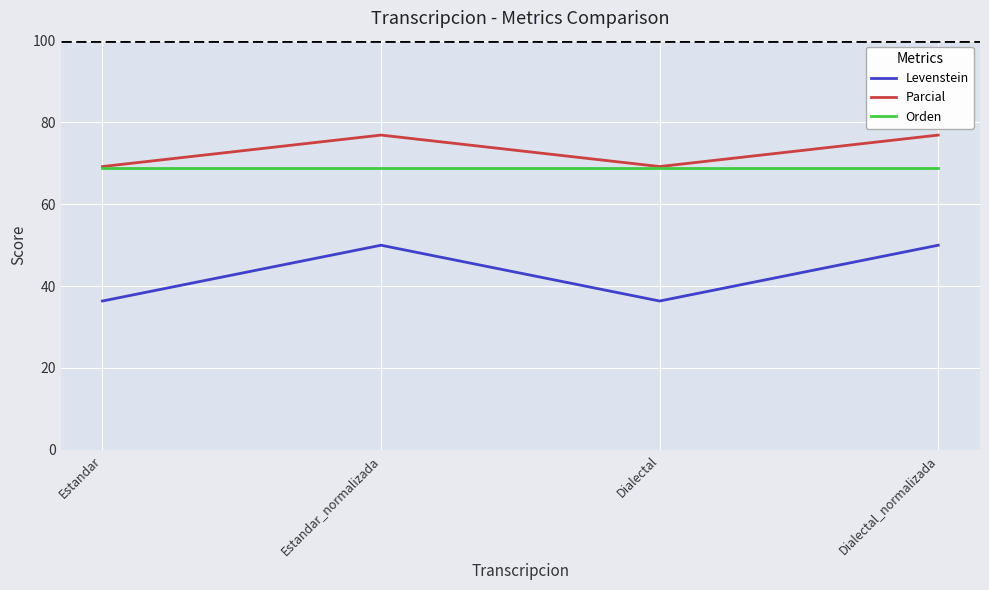

What is the average value of the Levenstein series?

43.2